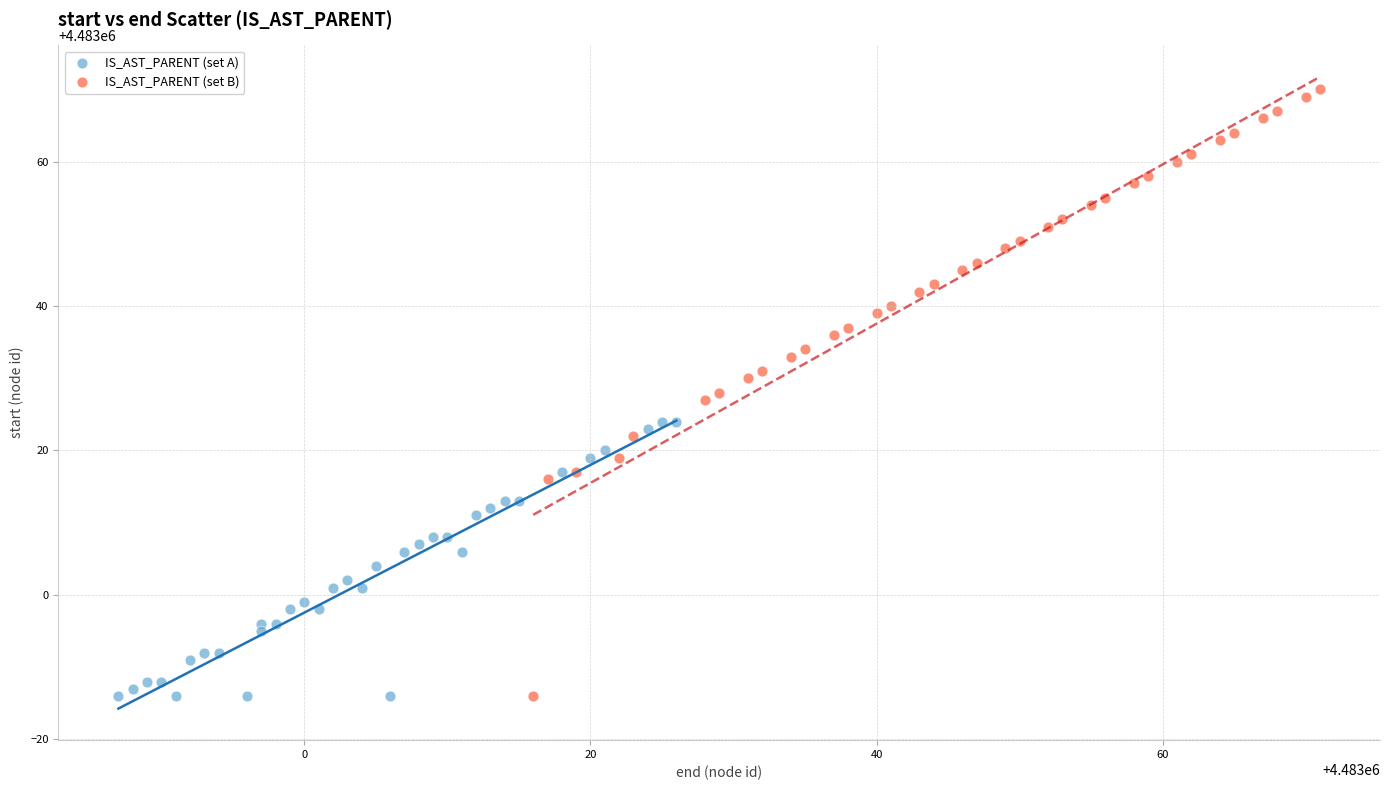

Which series has the largest Y range (max minus min)?

IS_AST_PARENT (set B)